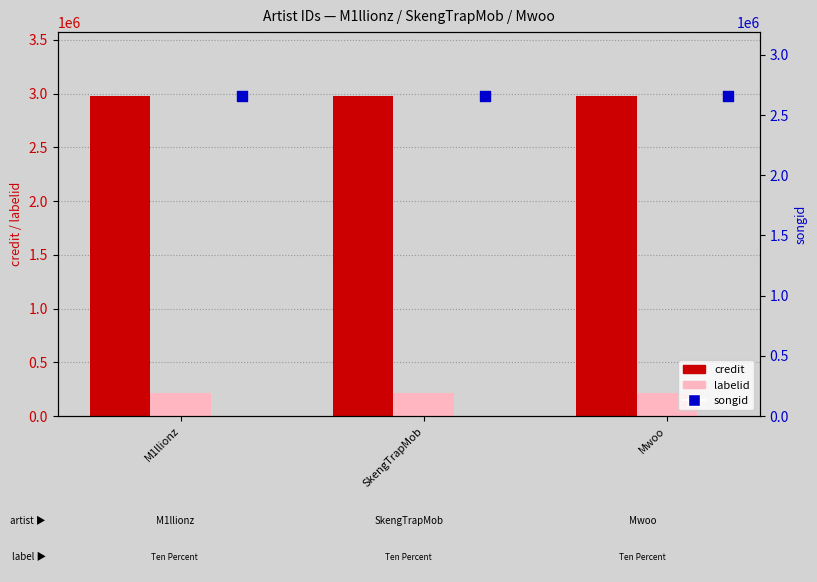

What is the total value across all series at SkengTrapMob?

5850586